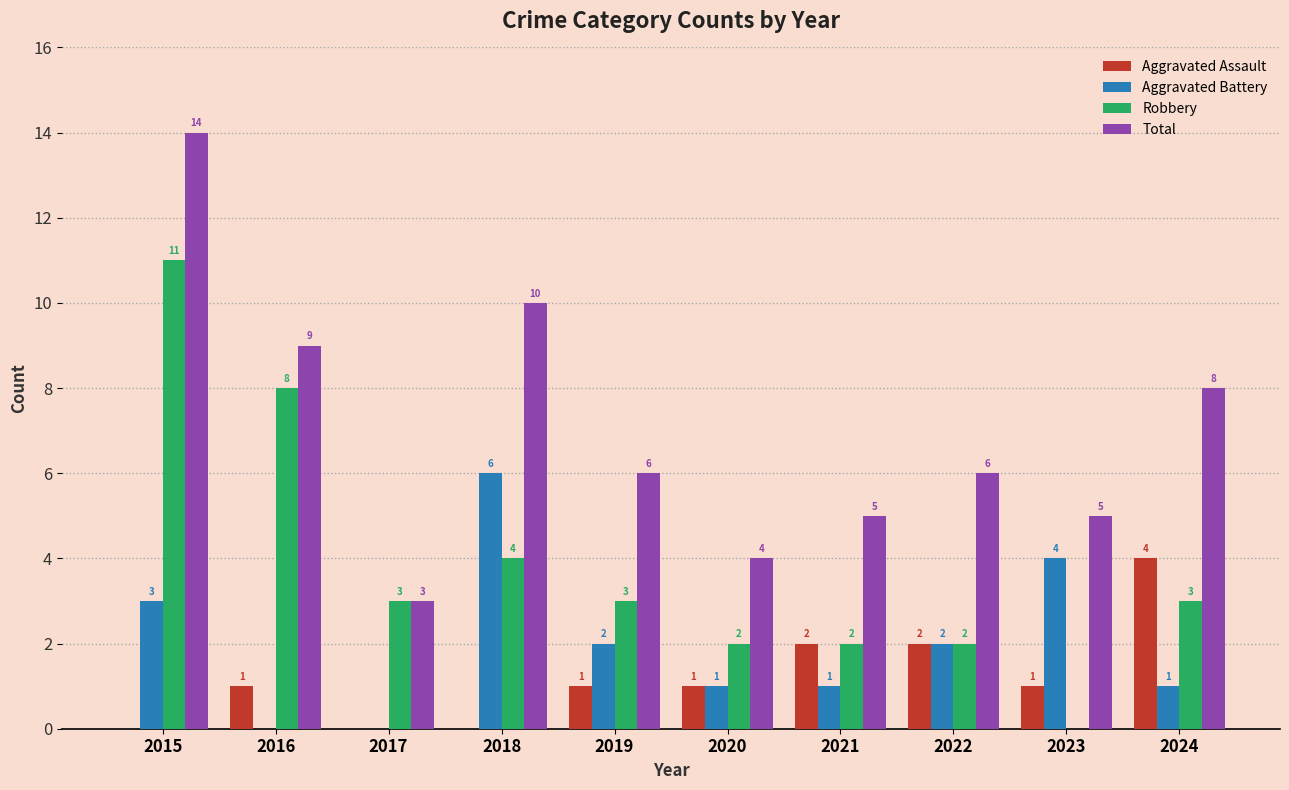

At which label does Robbery first exceed 3?

2015